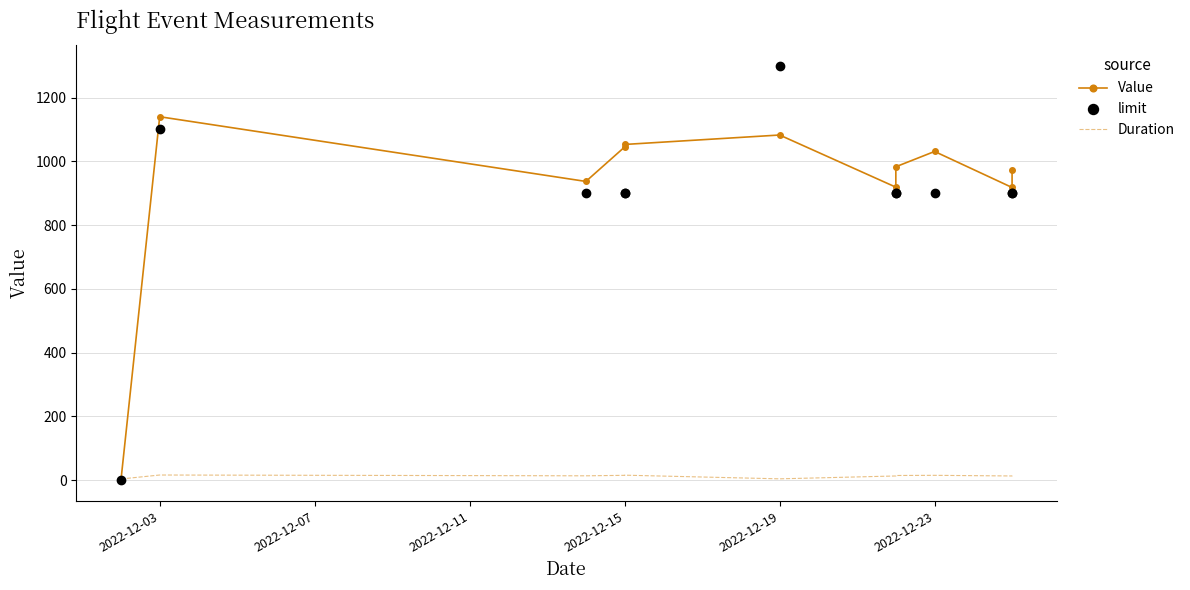

What are all the series names shown in the legend?

Value, limit, Duration